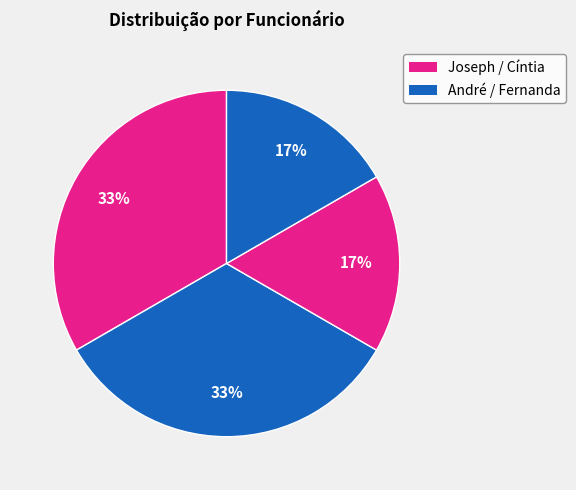

How many slices are in this pie chart?

4